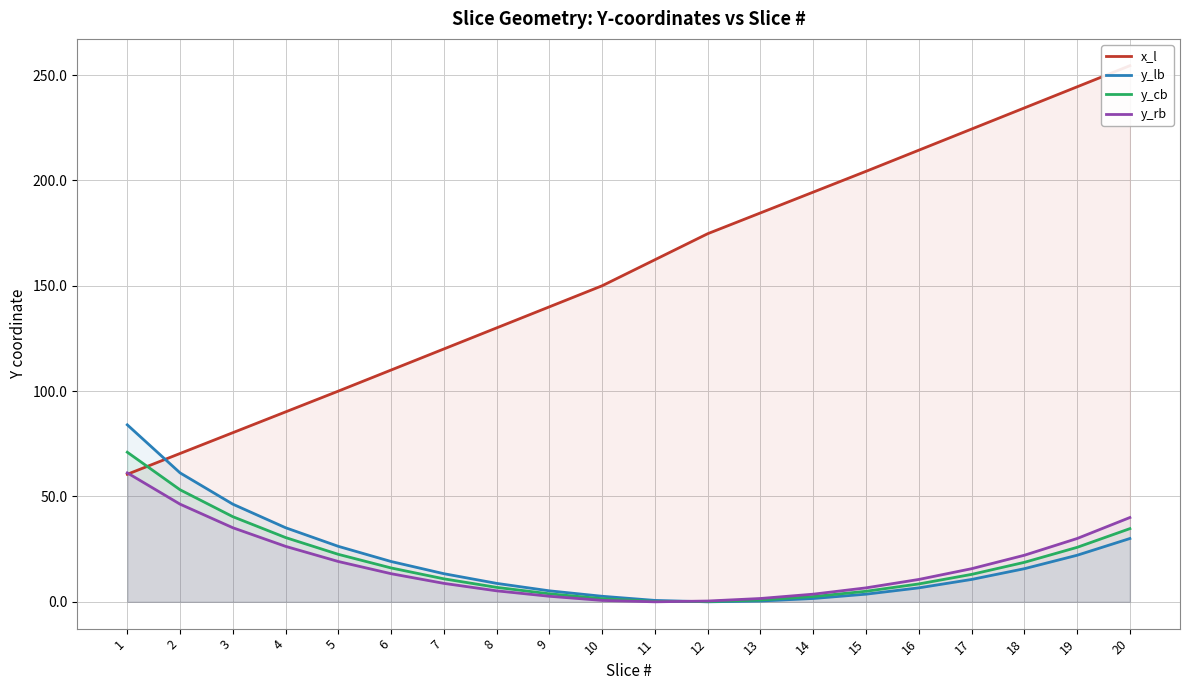

True or false: y_lb and x_l cross at least once.

True